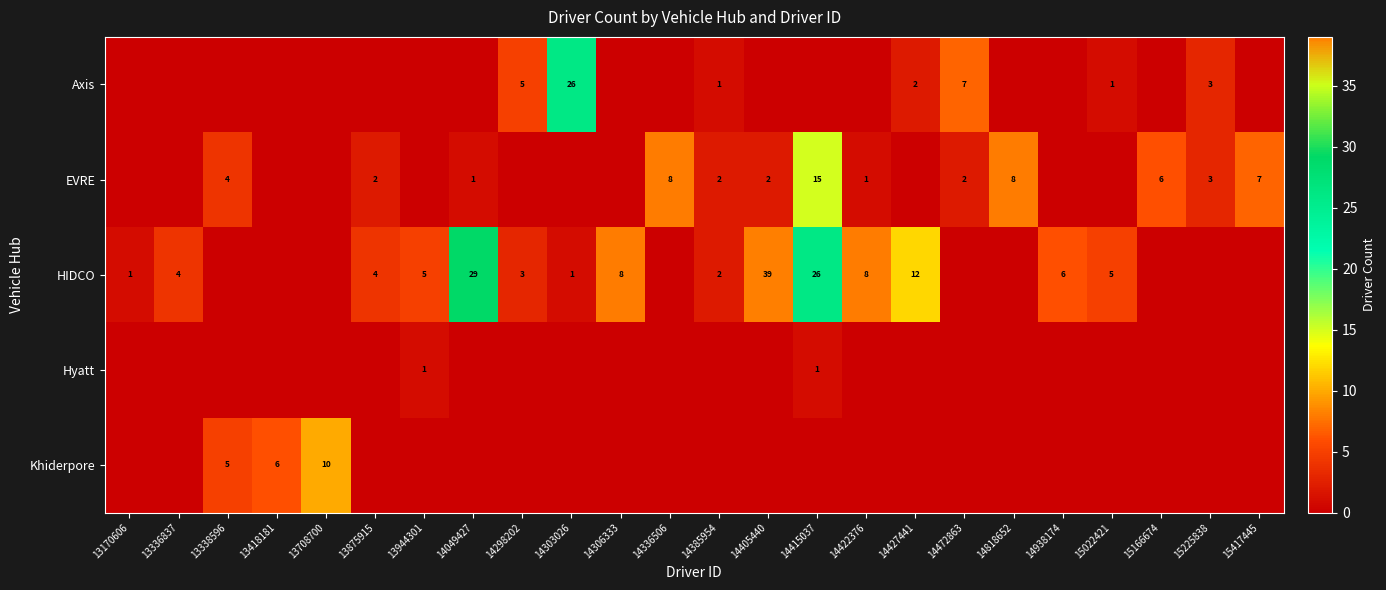

The value of EVRE at 15225838 is 3. True or false?

True